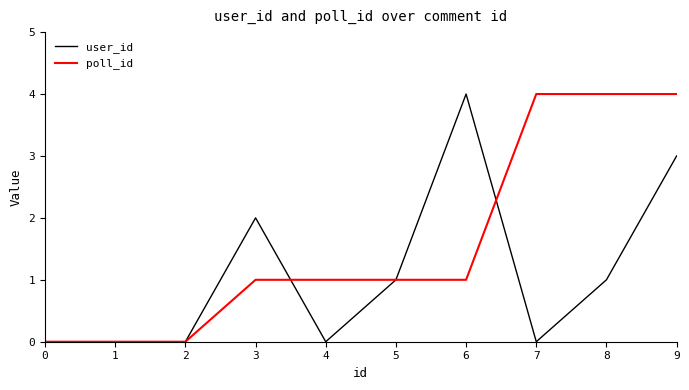

Does the chart have visible grid lines?

No